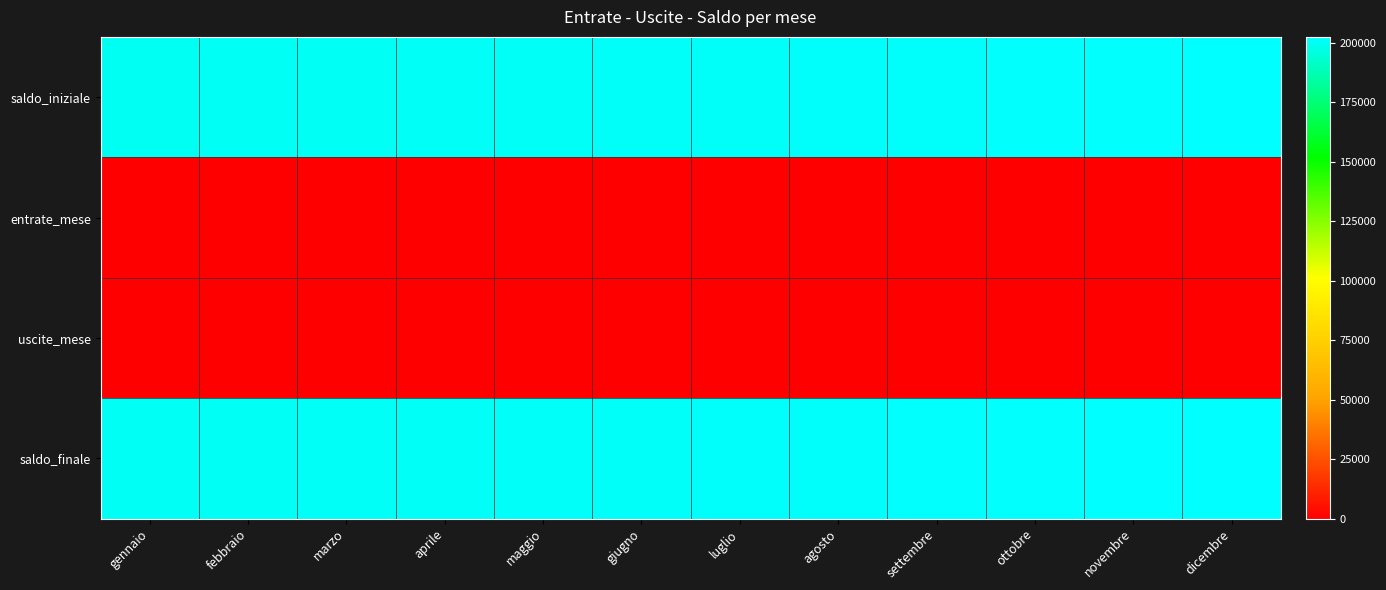

Which series has the widest spread of values?

saldo_iniziale